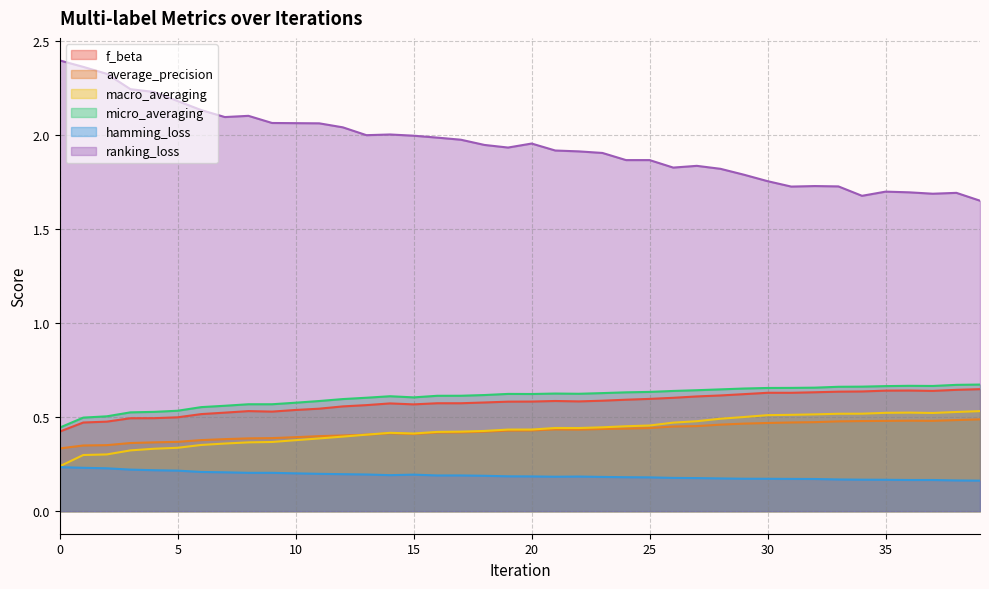

How many interior local peaks does the f_beta series have?

6